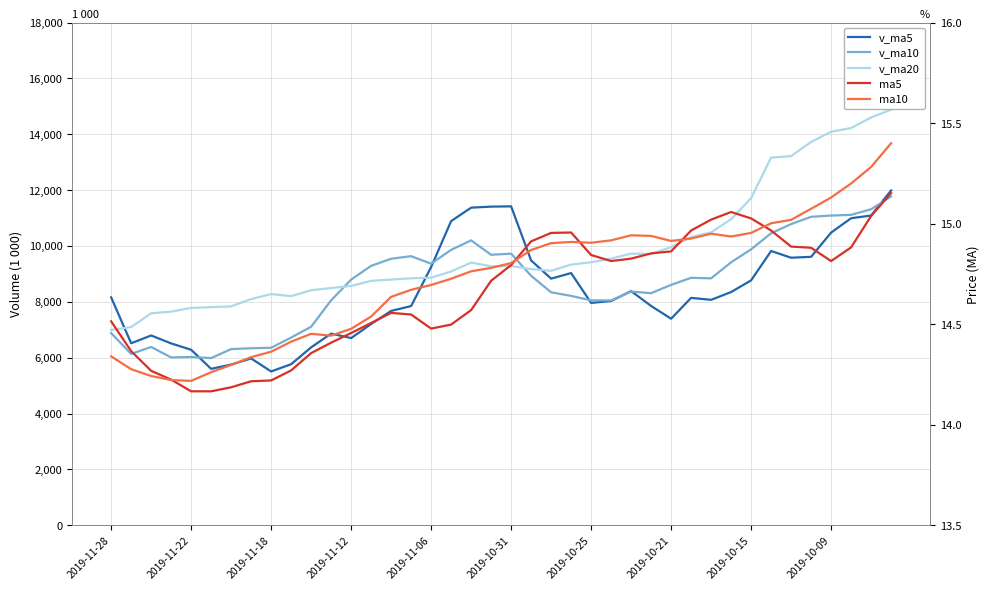

What is the total value across all series at 22?

26313.3